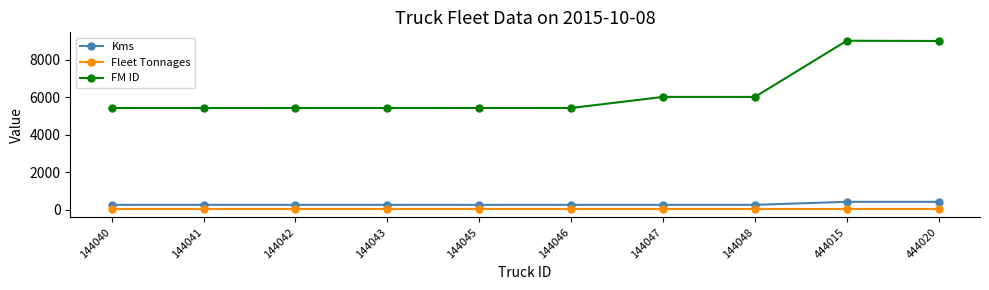

True or false: Kms has a value of 251 at 144041.

True